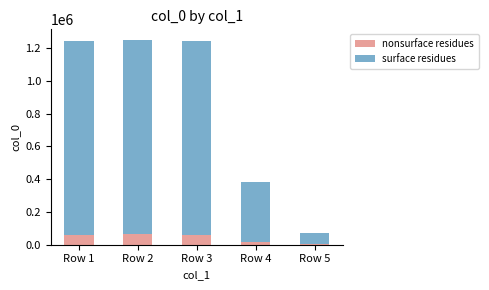

List the labels in order of nonsurface residues value, smallest first.

Row 5, Row 4, Row 3, Row 1, Row 2